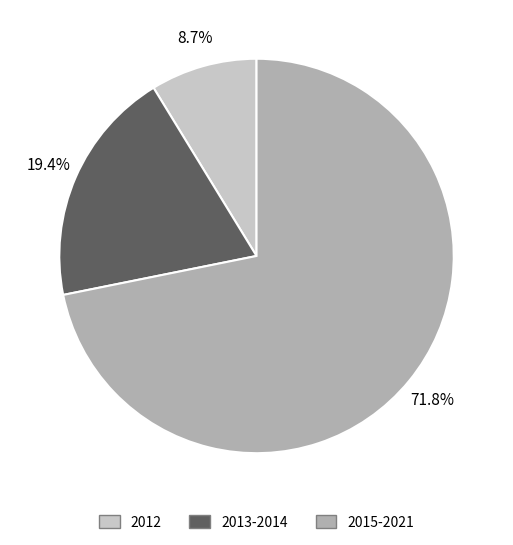

Rank the categories by value from highest to lowest.

2015-2021, 2013-2014, 2012